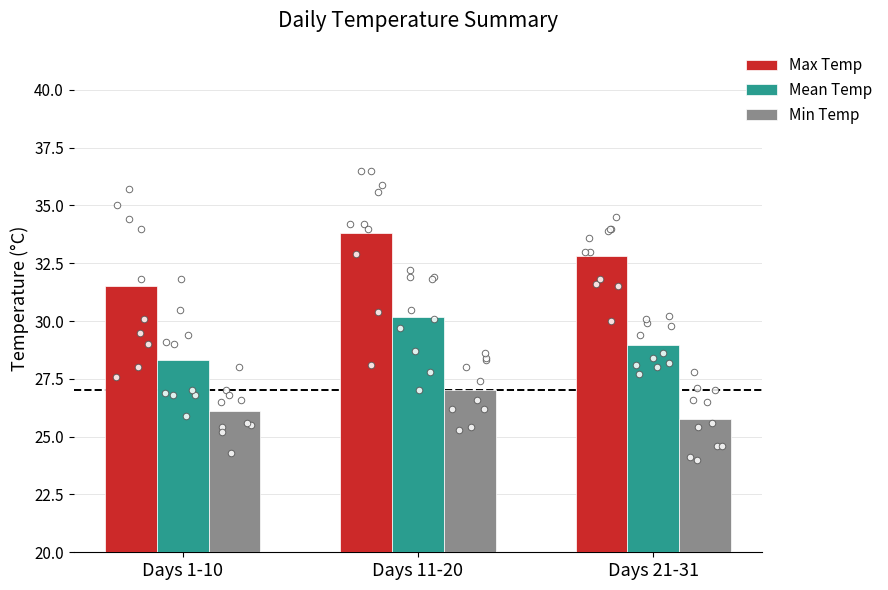

What is the total value across all series at Days 1-10?

85.9